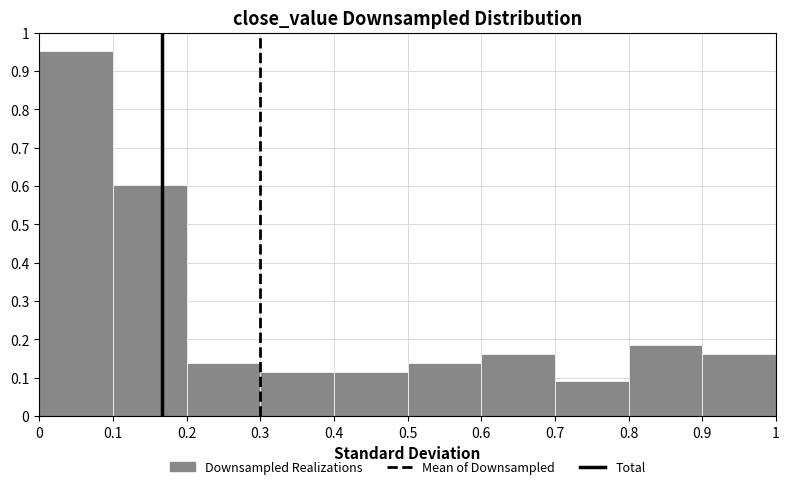

Which range on the x-axis has the tallest bar?

0 to 0.1